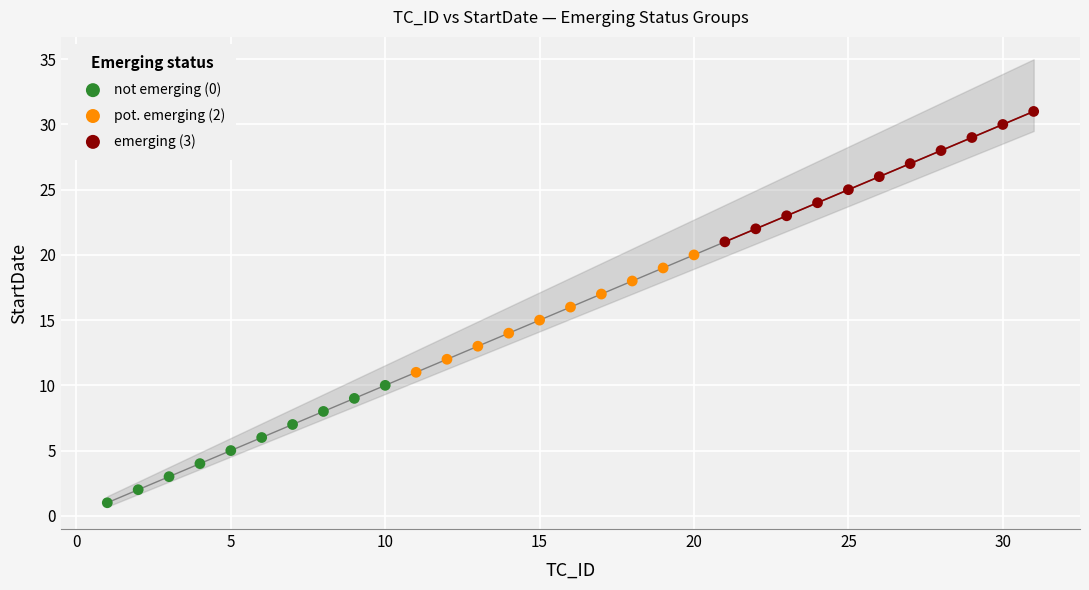

Which series reaches the maximum Y coordinate?

emerging (3)